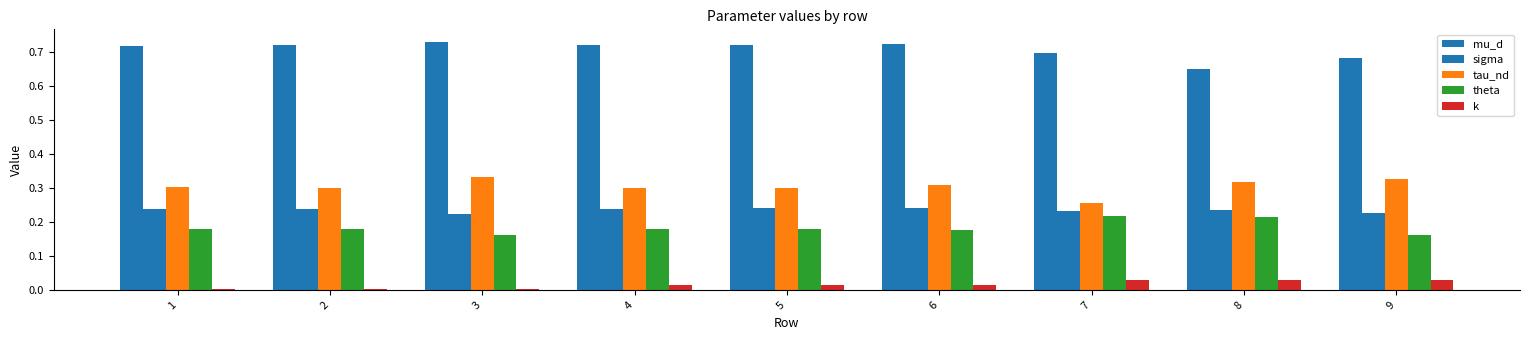

Which series changed the most between 1 and 7?

tau_nd